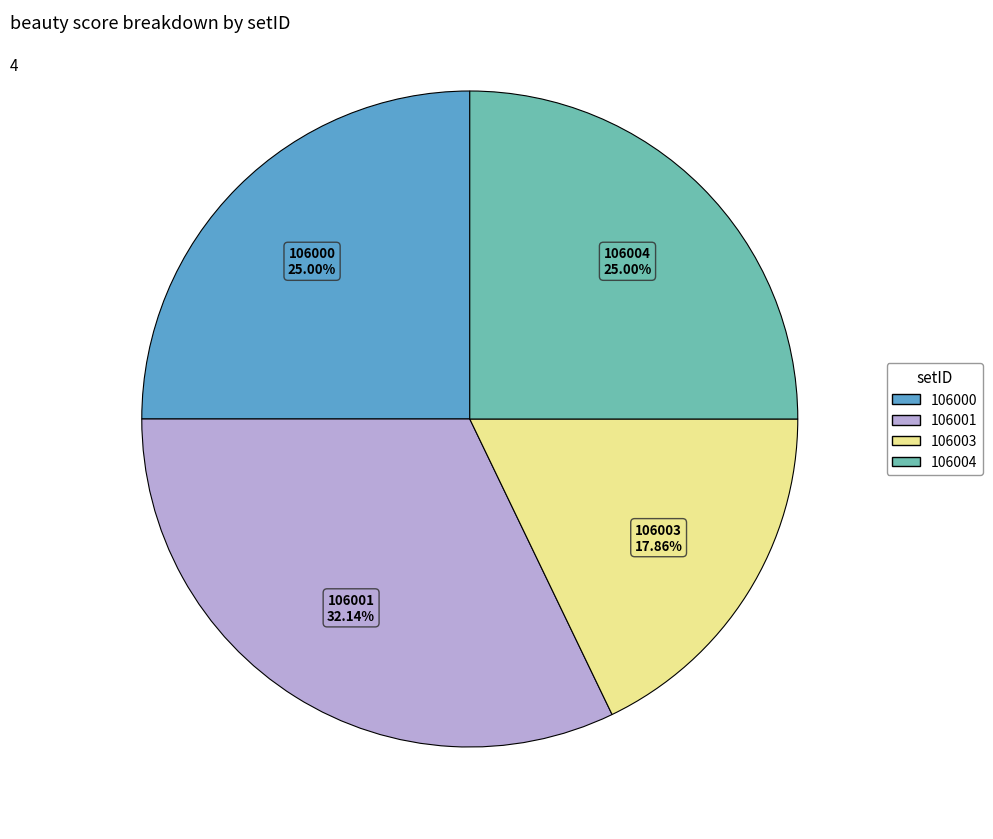

Is there a majority slice in this chart?

No